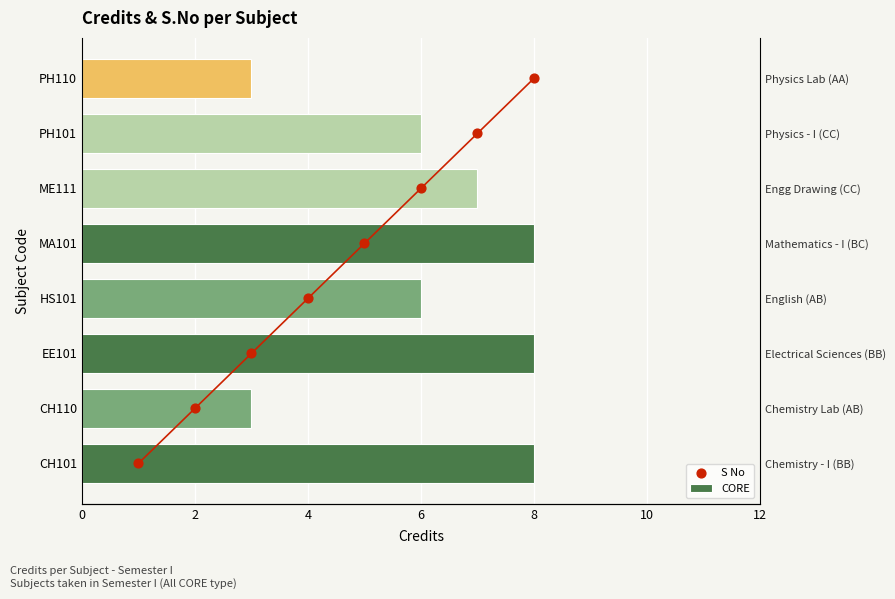

Which series contains the lowest Y value?

S No